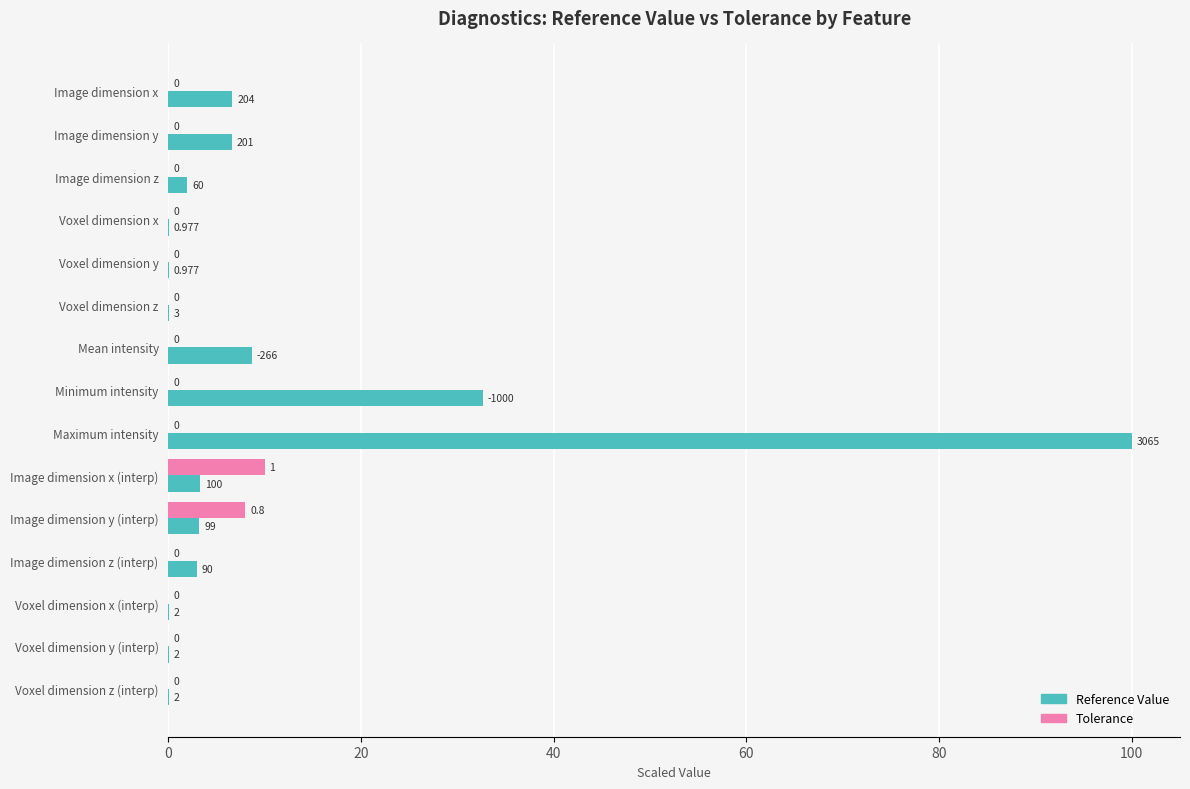

At which label is Tolerance closest to 5?

Image dimension y (interp)